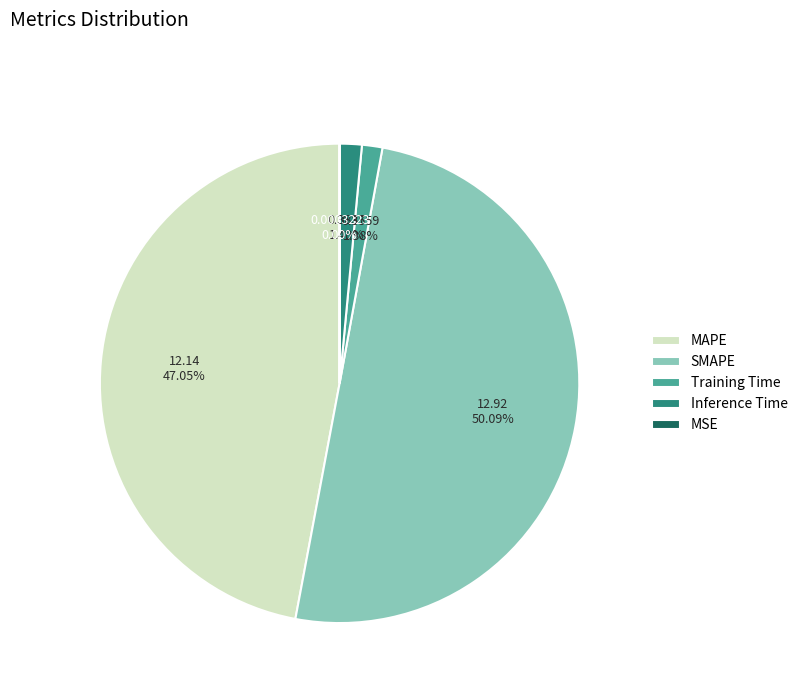

How much of the chart is everything except Training Time?

98.6%